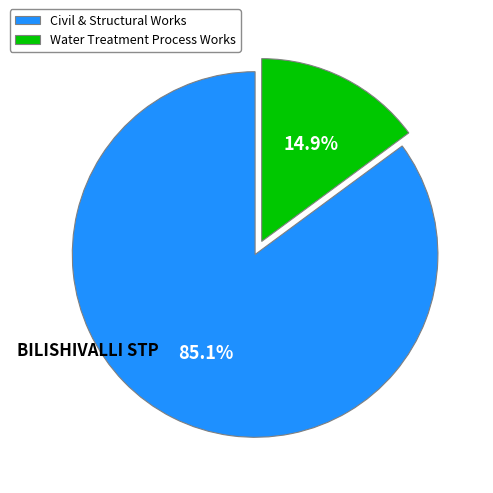

Which category has the smallest portion of the pie?

Water Treatment Process Works